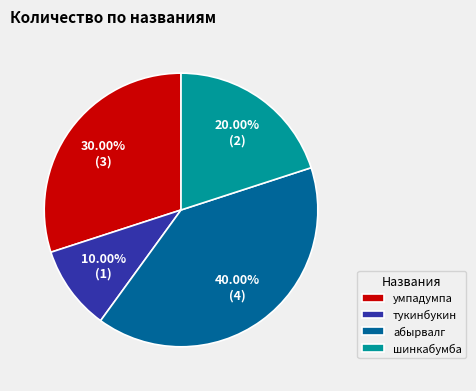

Which slice is the smallest?

тукинбукин